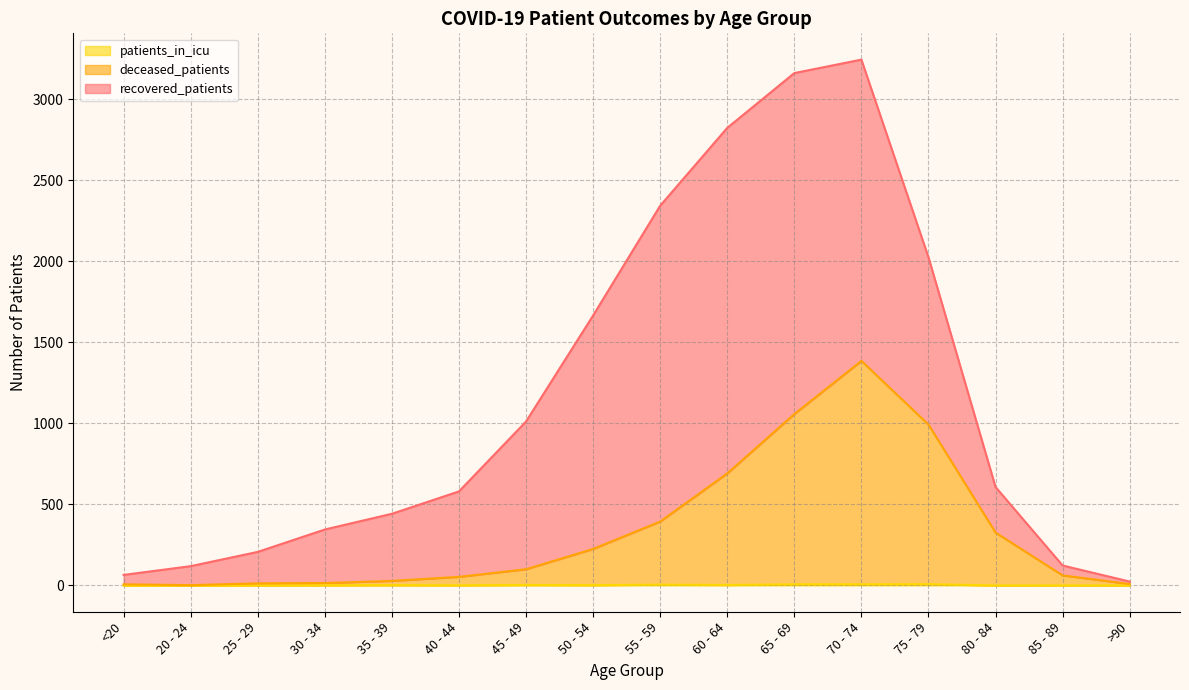

True or false: deceased_patients has more than 1 points higher than both neighbors.

False